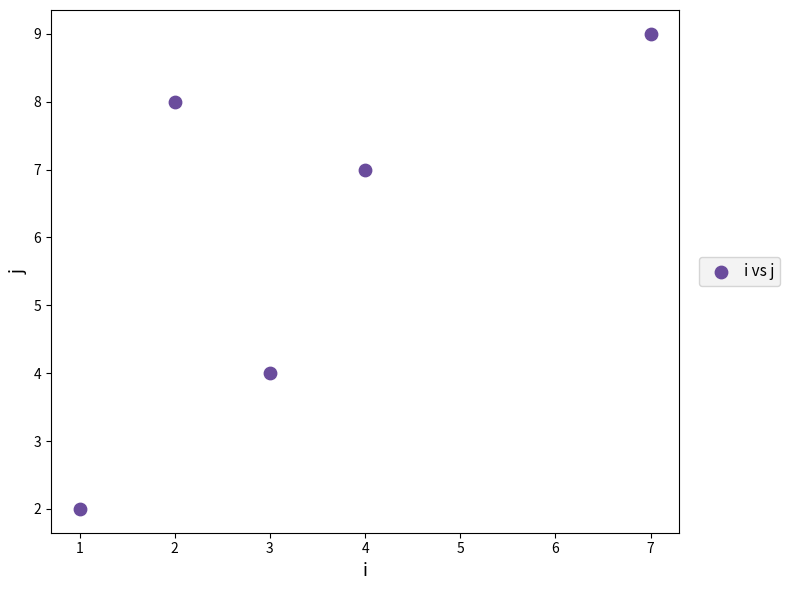

What Y value in the scatter plot is closest to 5?

4